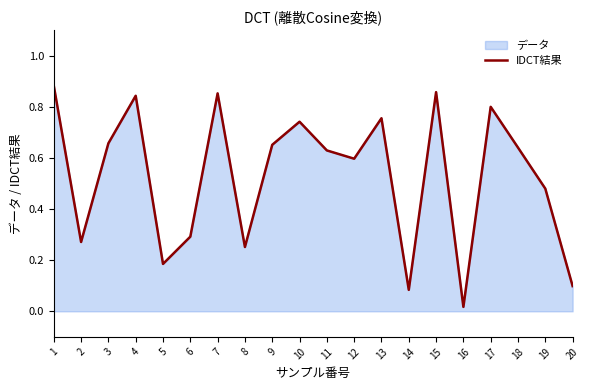

How many interior local peaks (higher than both neighbors) does the data have?

6